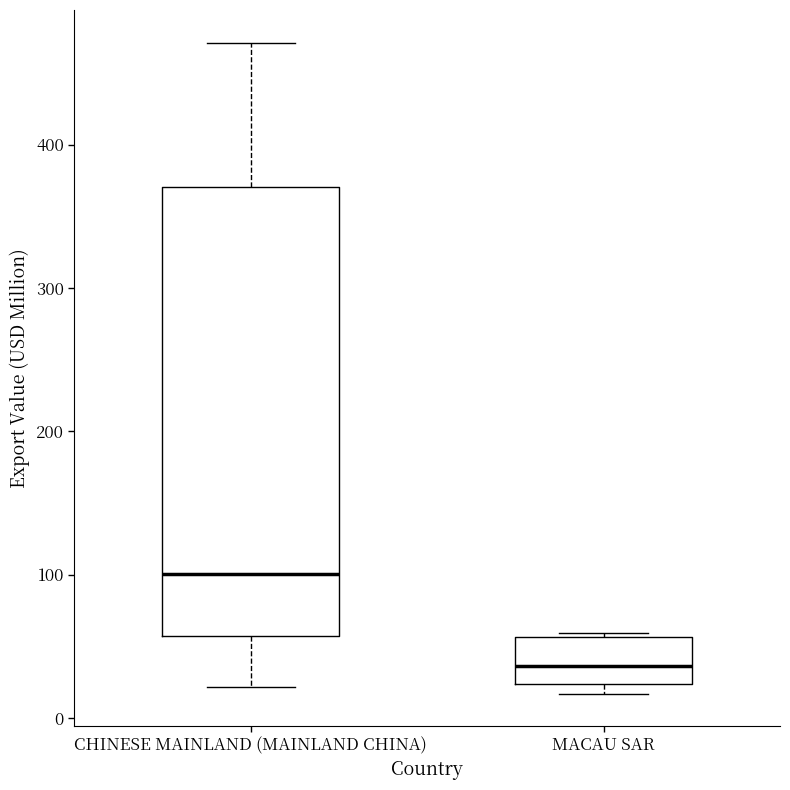

Which box has the highest median line?

CHINESE MAINLAND (MAINLAND CHINA)